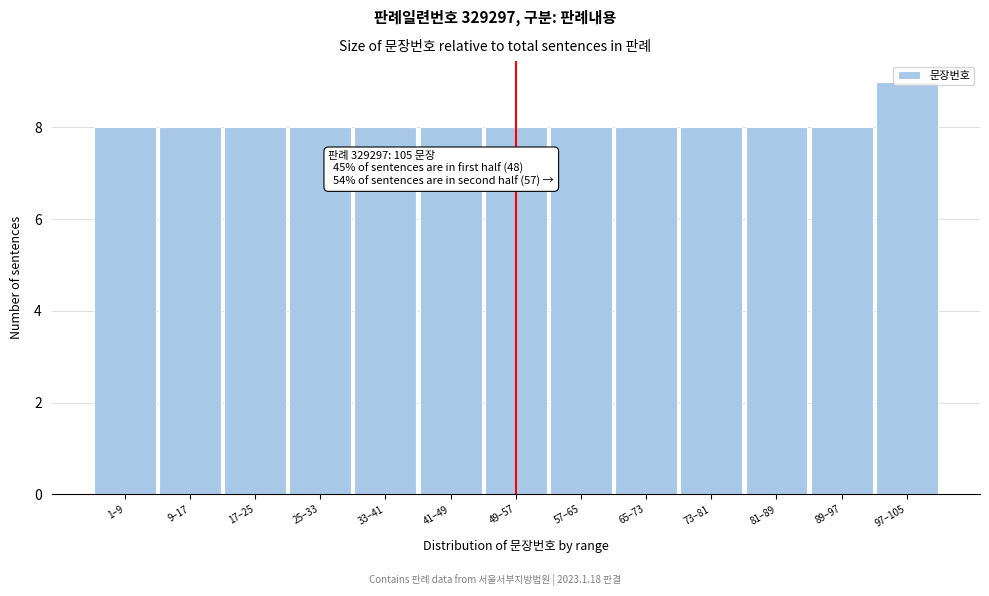

Is it true that the value at 97–105 is 9?

True